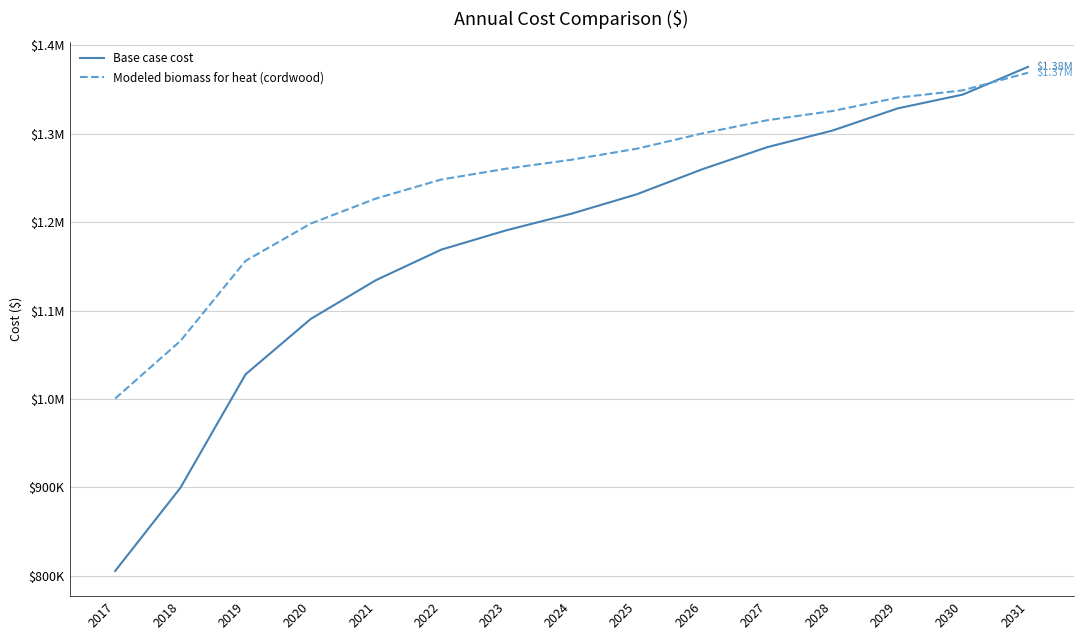

True or false: Modeled biomass for heat (cordwood) and Base case cost cross at least once.

True